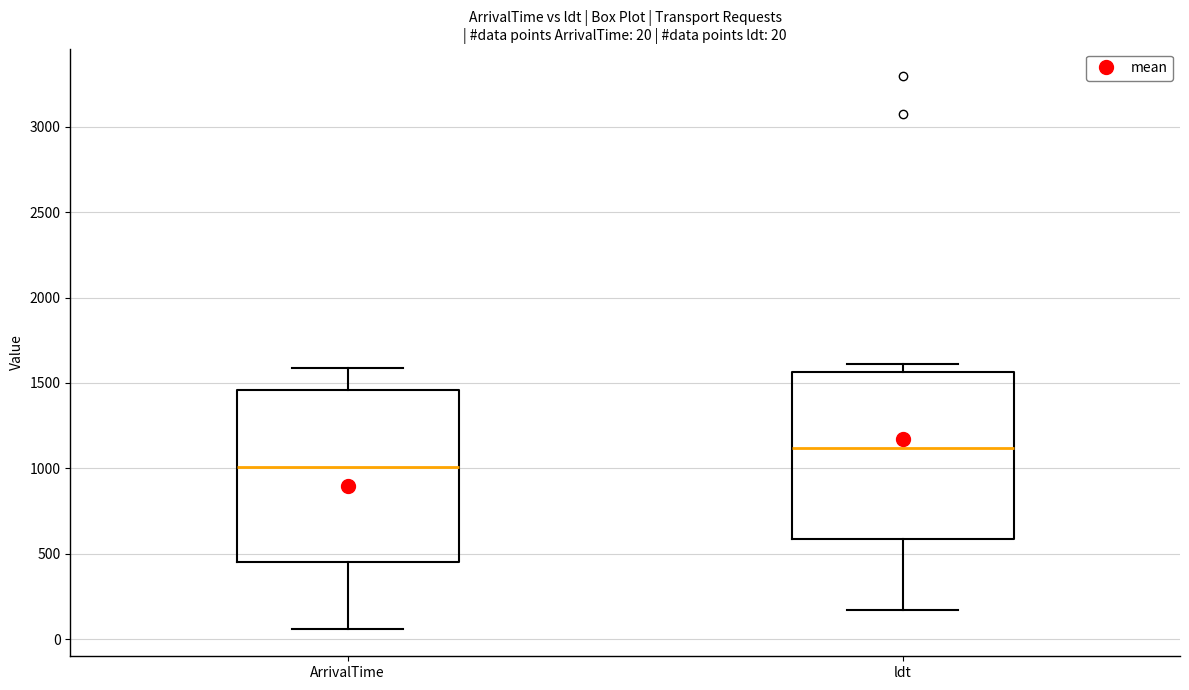

Which box's median line is the highest?

ldt